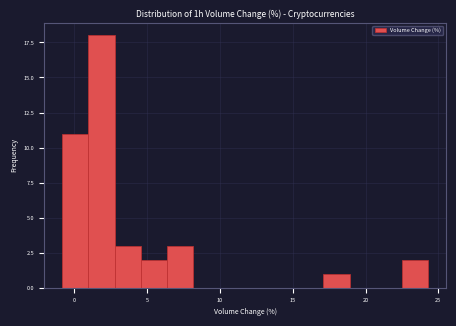

Around what value on the x-axis is the tallest bar? Give the approximate position of its centre, as read against the axis.

2.0